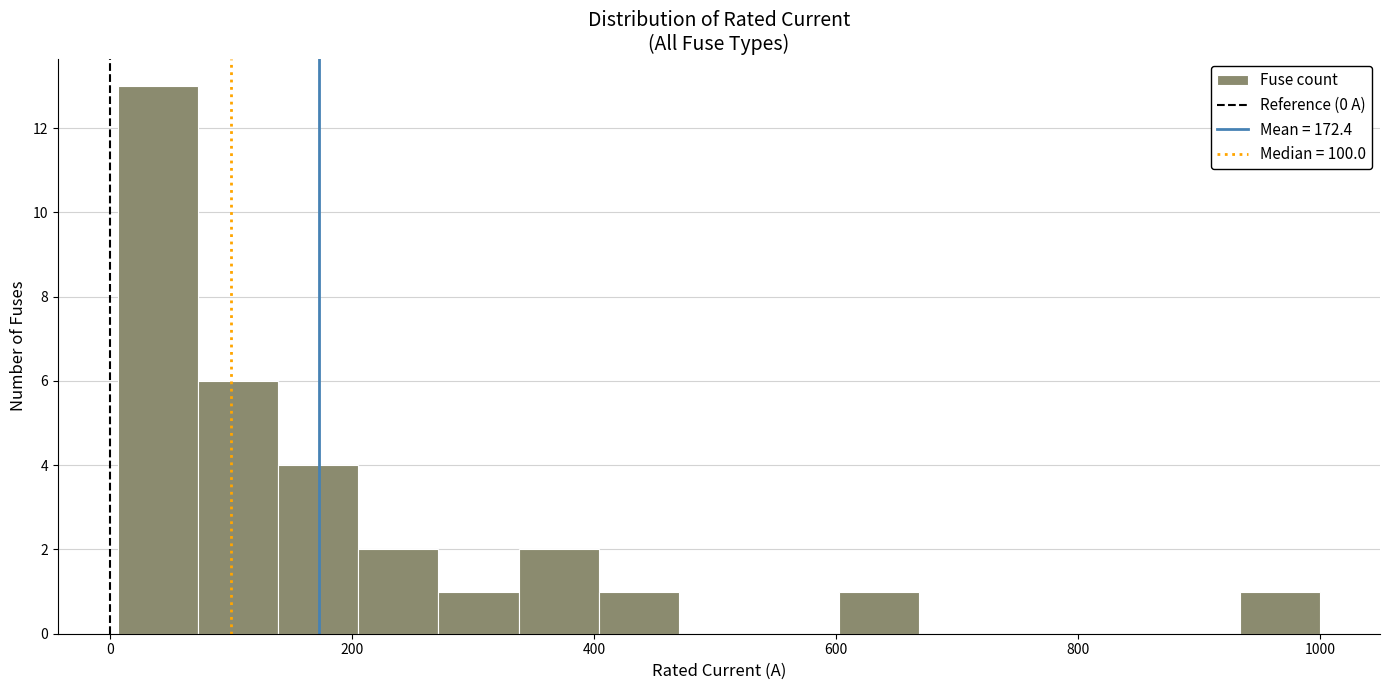

Around what value on the x-axis is the tallest bar? Give the approximate position of its centre, as read against the axis.

40